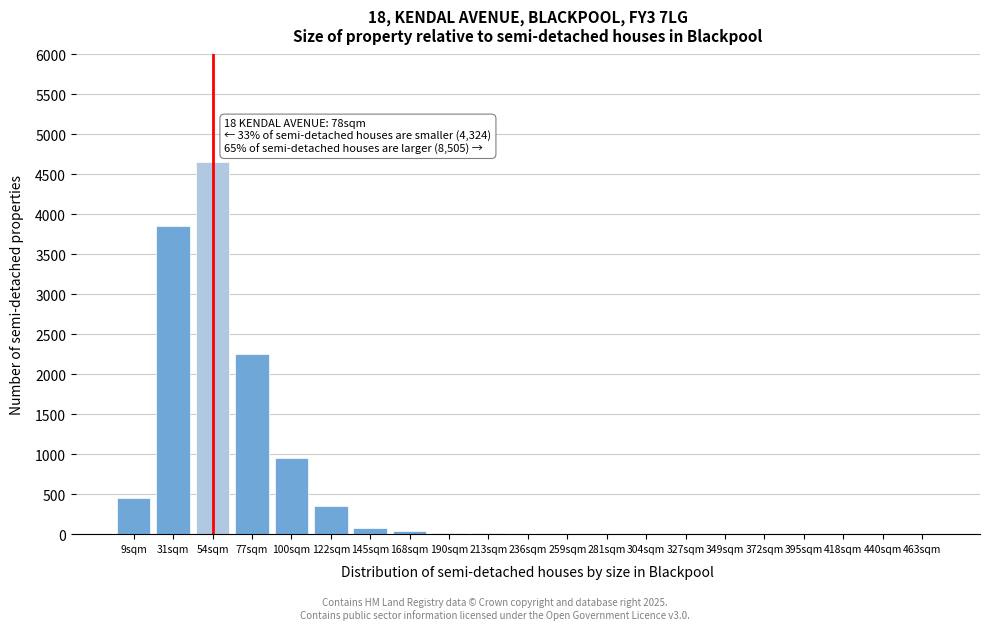

At which label is the value closest to 2325?

77sqm